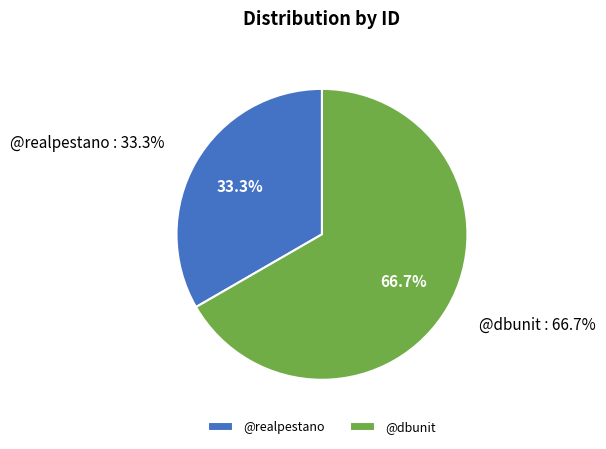

Rank the categories by value from lowest to highest.

@realpestano, @dbunit